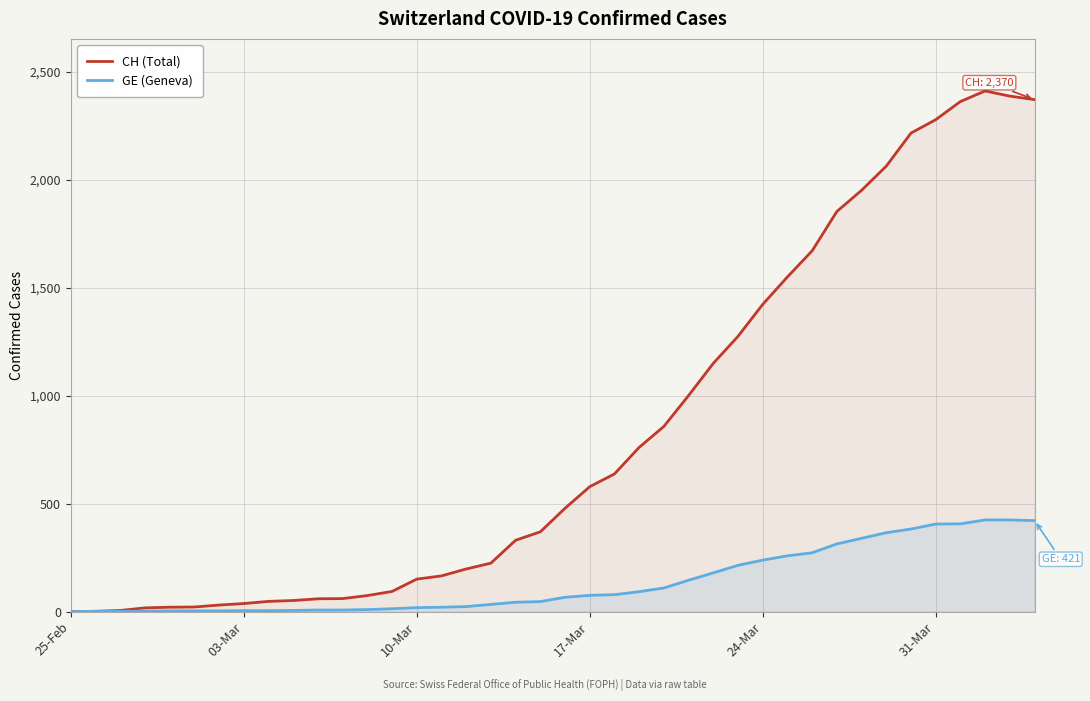

Which category has the lowest value in the CH (Total) series?

25-Feb